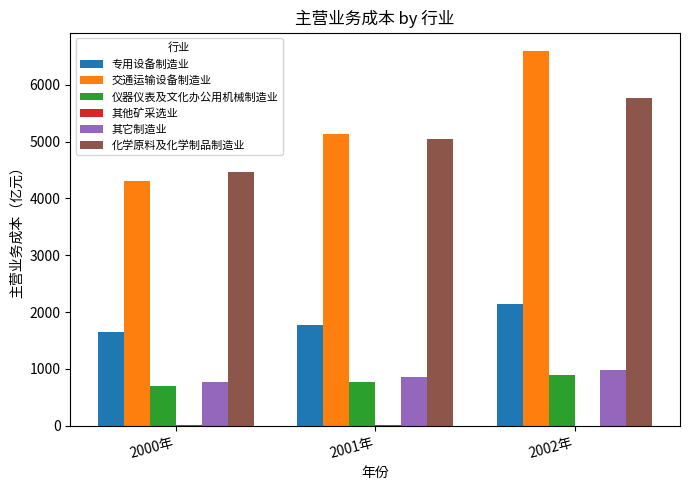

At which label is 交通运输设备制造业 closest to 5444?

2001年